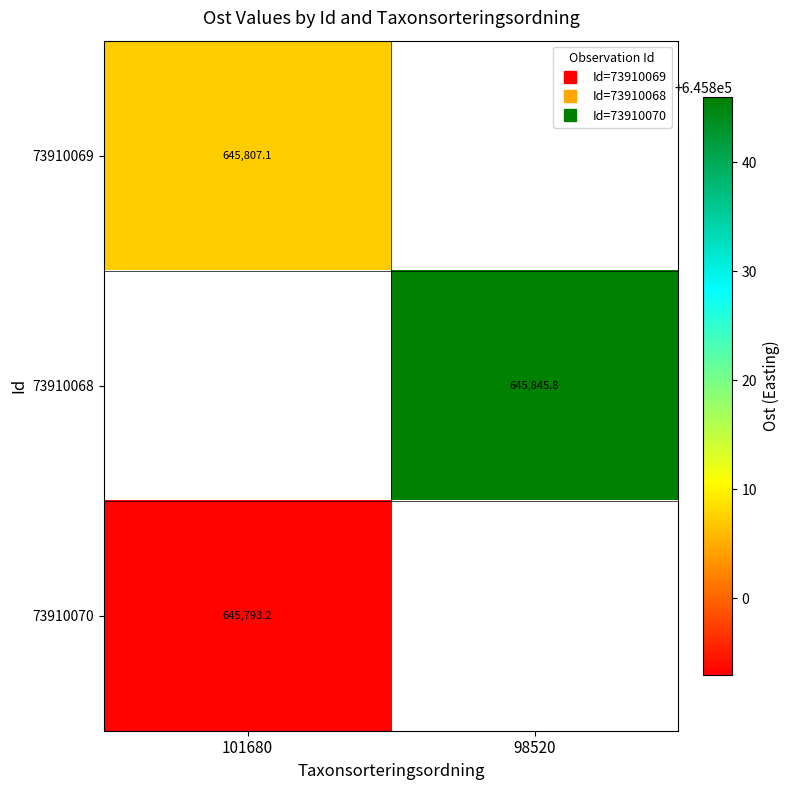

The value of 73910068 at 98520 is 645845.8. True or false?

True